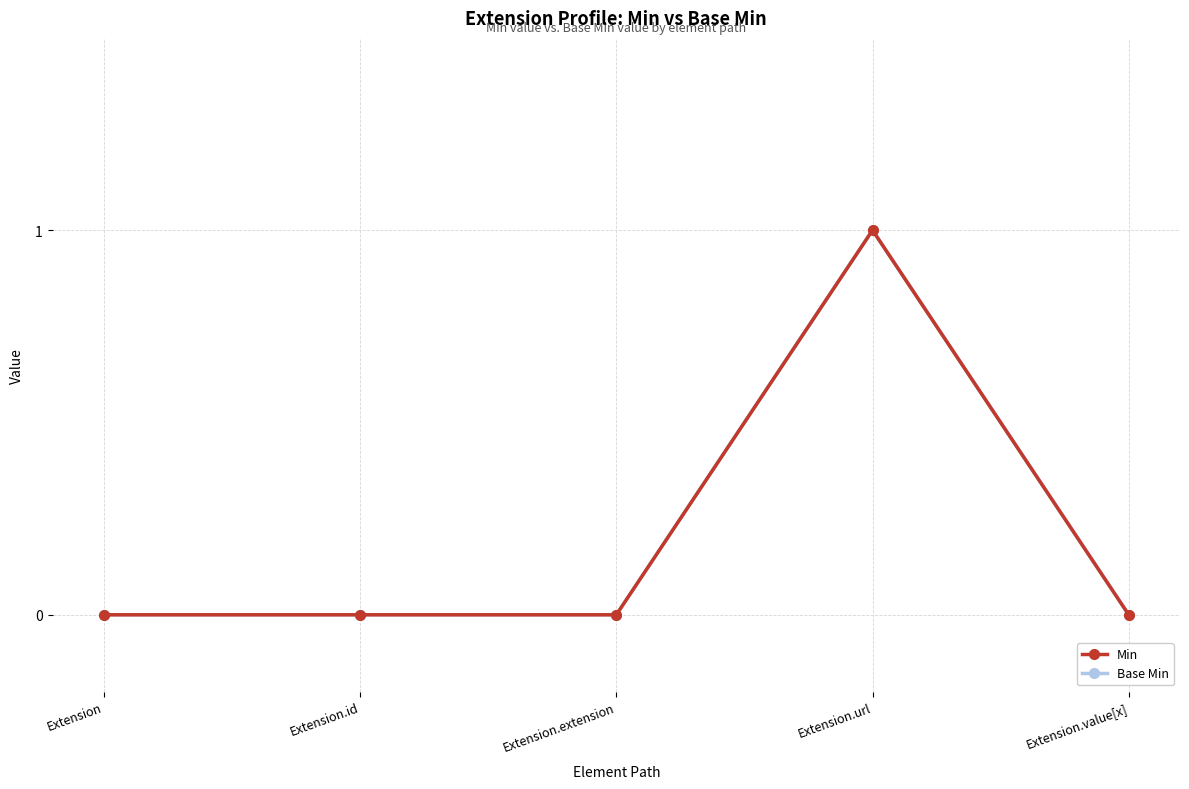

Does the chart have visible grid lines?

Yes